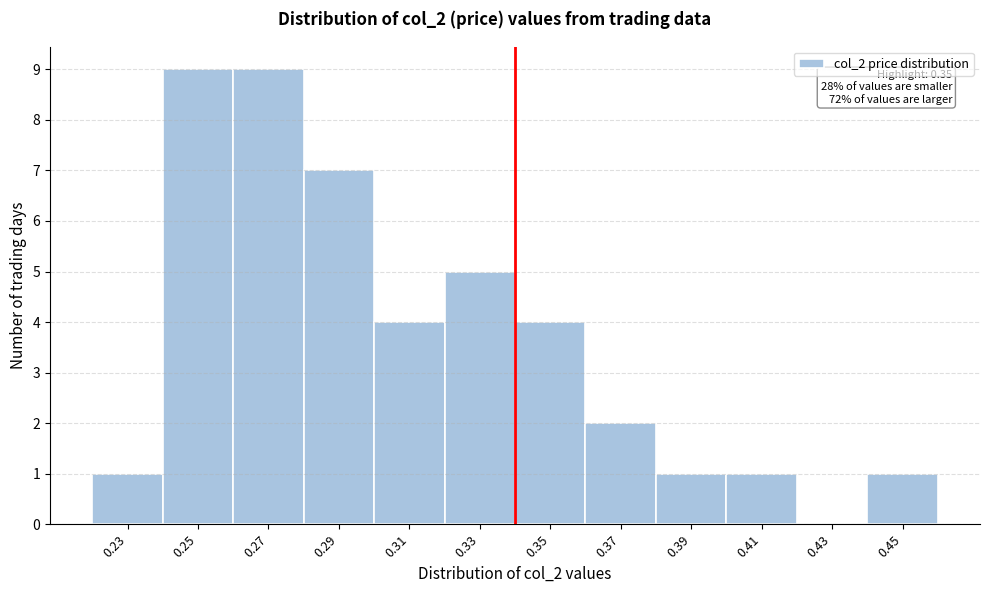

The value at 0.35 is 4. True or false?

True